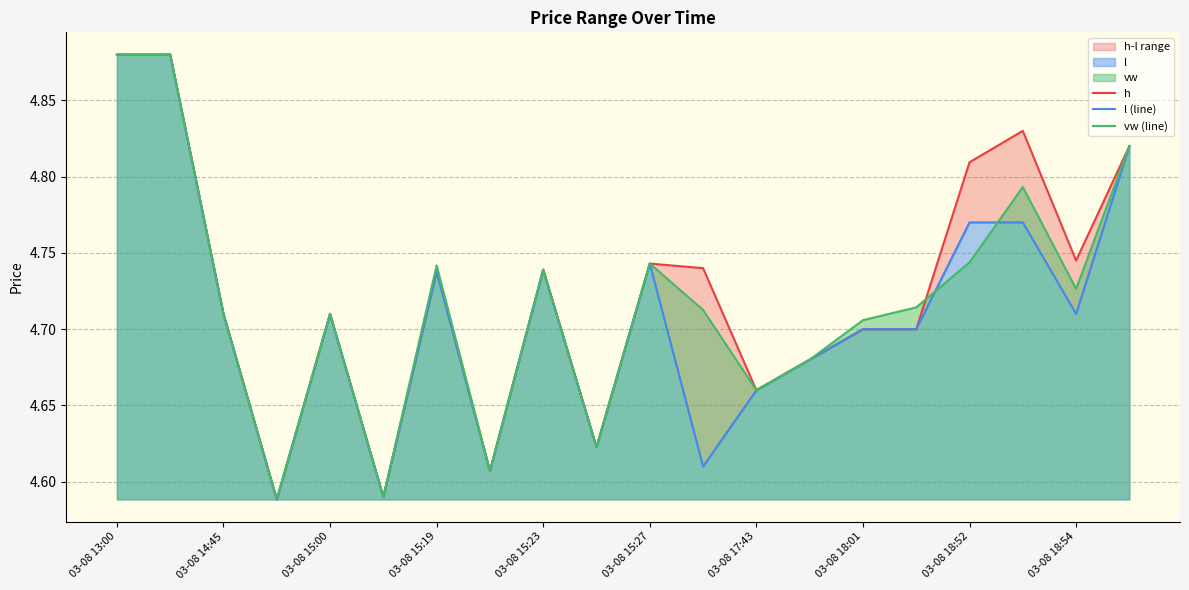

Reading left to right, what are all the values shown in this chart?

h: 4.9	4.9	4.7	4.6	4.7	4.6	4.7	4.6	4.7	4.6	4.7	4.7	4.7	4.7	4.7	4.7	4.8	4.8	4.7	4.8
l (line): 4.9	4.9	4.7	4.6	4.7	4.6	4.7	4.6	4.7	4.6	4.7	4.6	4.7	4.7	4.7	4.7	4.8	4.8	4.7	4.8
vw (line): 4.9	4.9	4.7	4.6	4.7	4.6	4.7	4.6	4.7	4.6	4.7	4.7	4.7	4.7	4.7	4.7	4.7	4.8	4.7	4.8